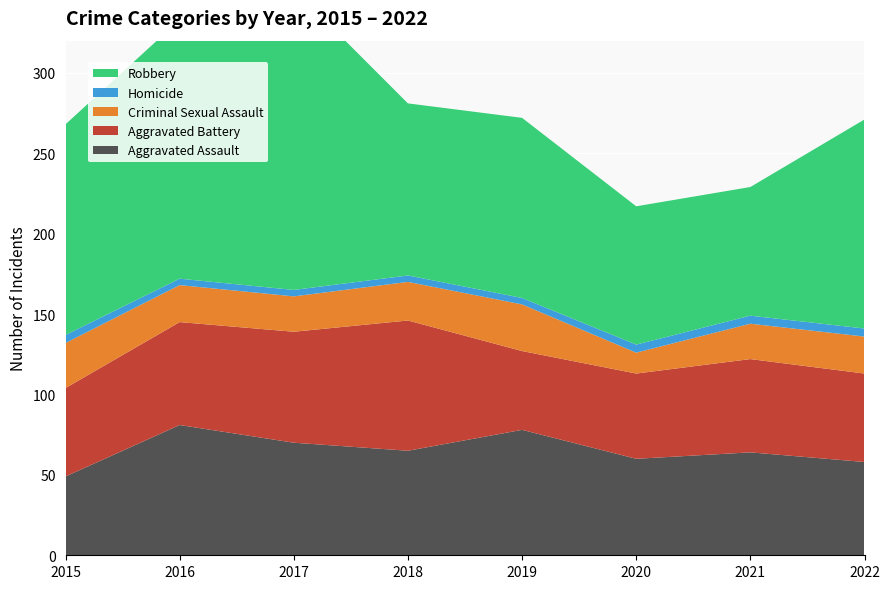

Reading left to right, list all the values displayed in this chart.

Aggravated Assault: 49	81	70	65	78	60	64	58
Aggravated Battery: 55	64	69	81	49	53	58	55
Criminal Sexual Assault: 28	23	22	24	29	13	22	23
Homicide: 5	4	4	4	4	5	5	5
Robbery: 131	161	187	107	112	86	80	130